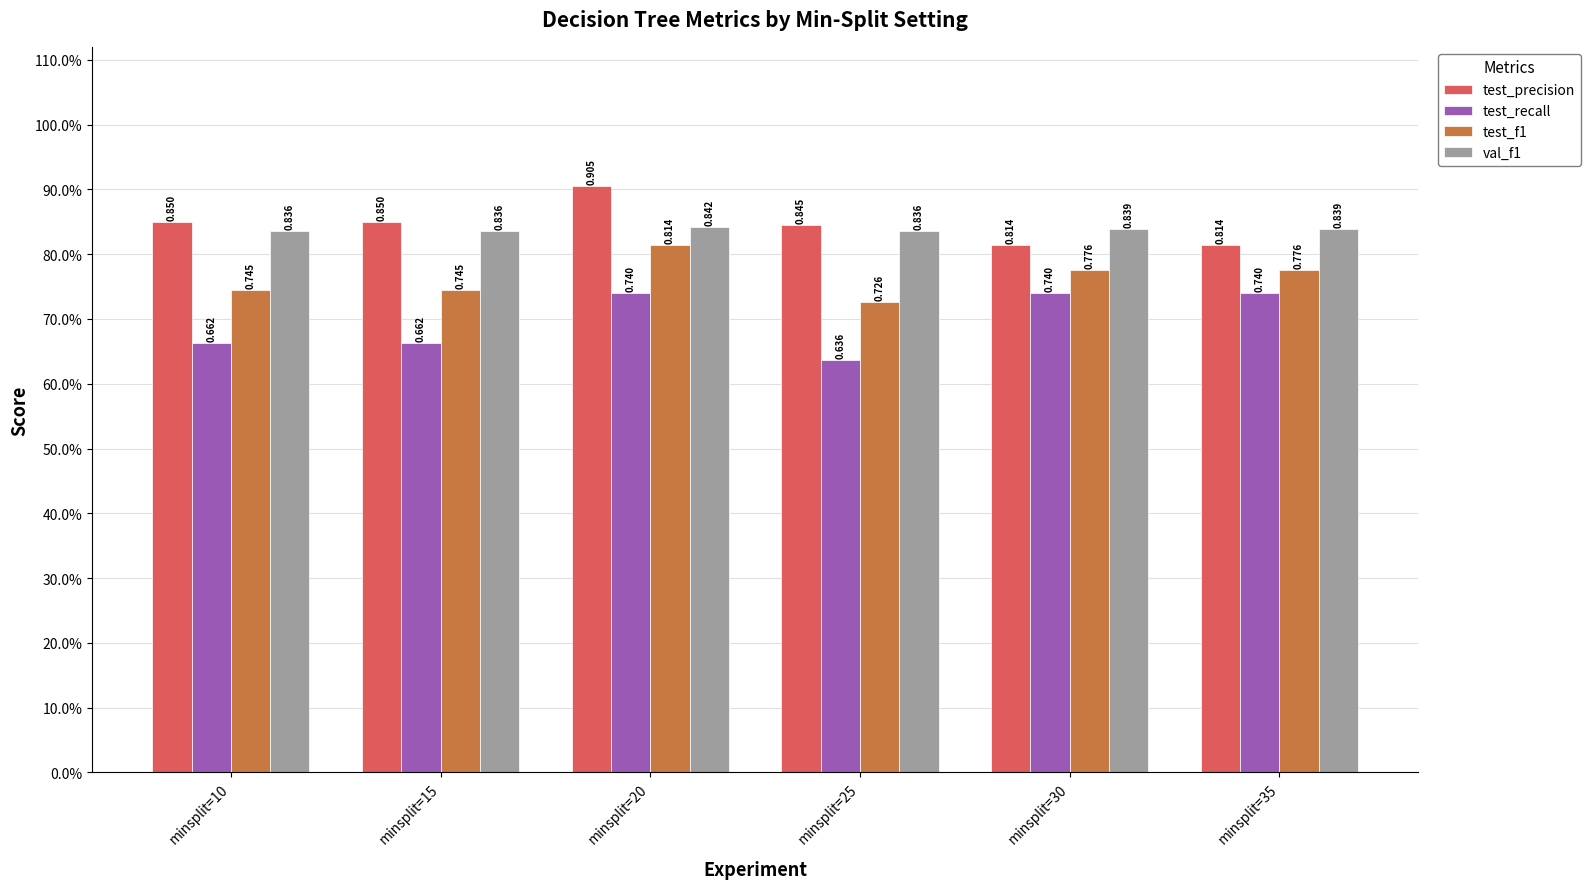

Are the bars grouped side by side (vs. stacked)?

Yes